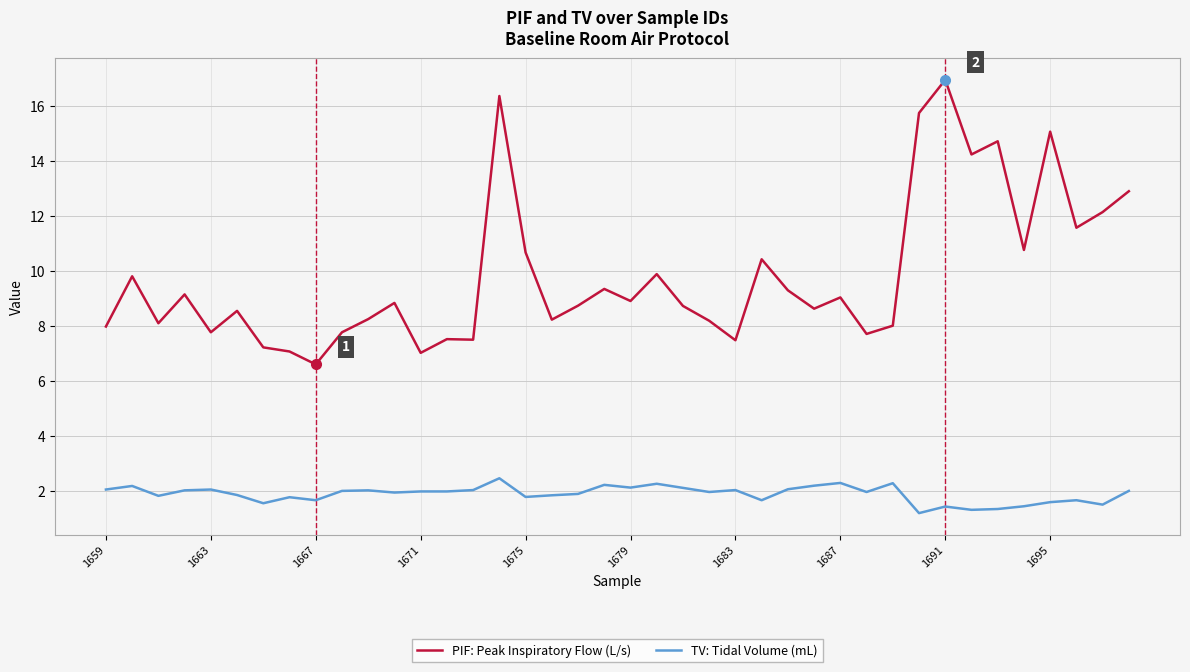

What is the greatest value displayed?

17.0